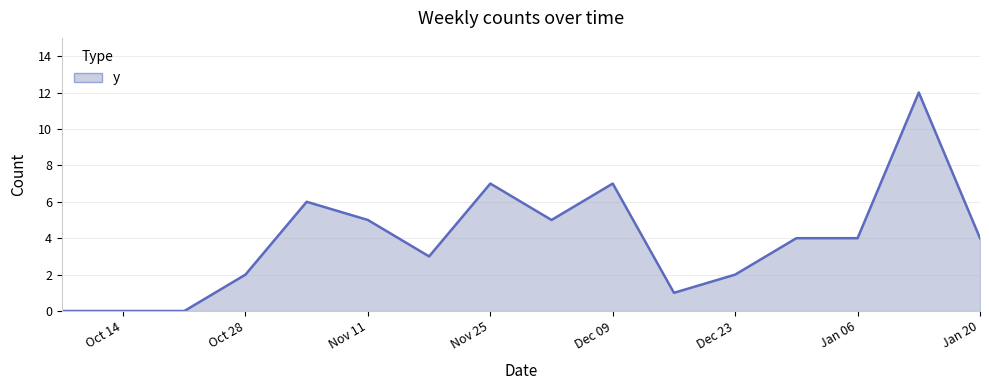

What is the greatest value displayed?

12